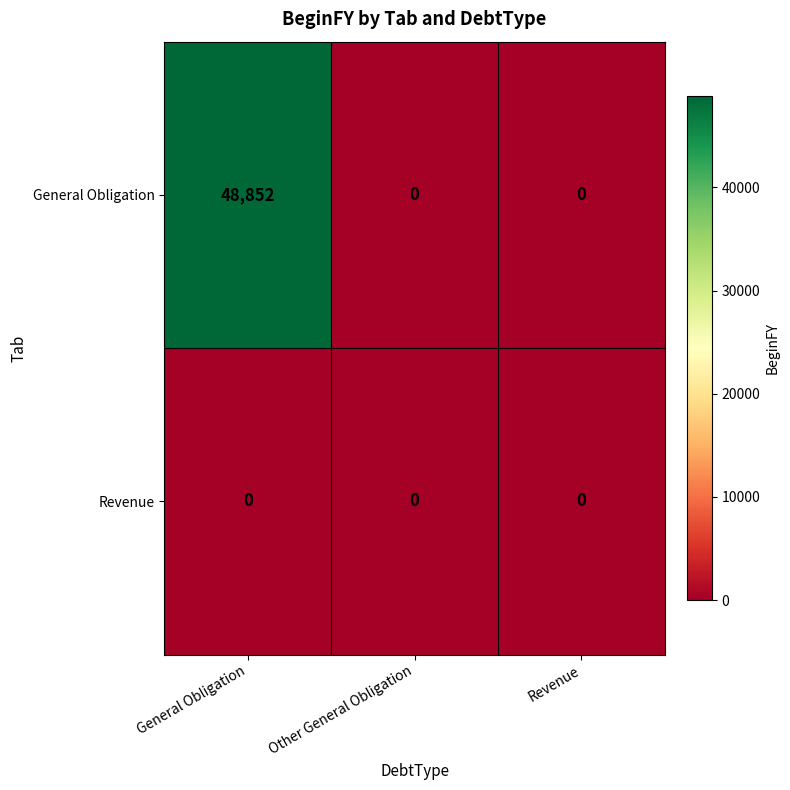

Count the number of data series in this chart.

2